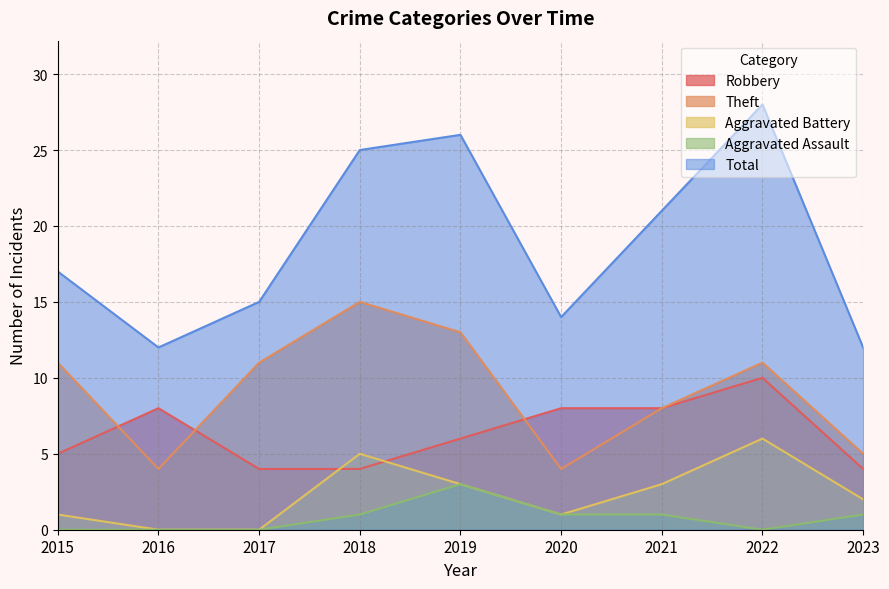

Is the value of Robbery at 2019 greater than the value of Aggravated Assault at 2015?

Yes